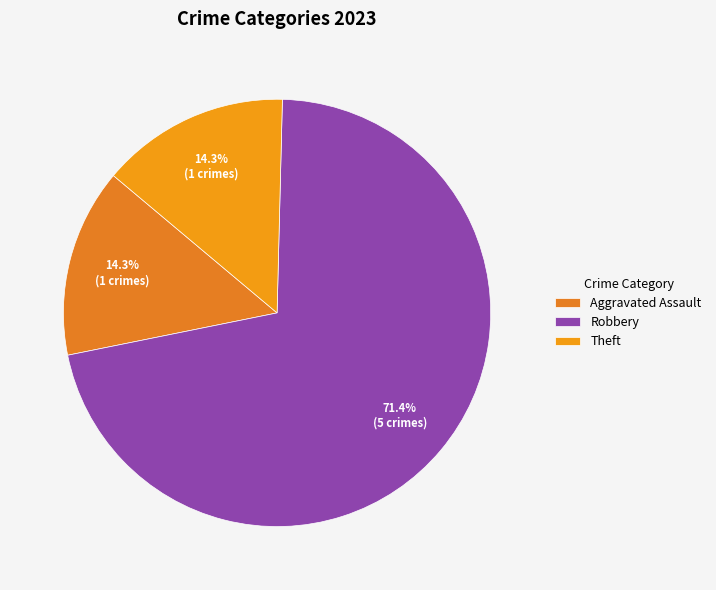

What percentage is the Robbery slice, to the nearest percent?

71%